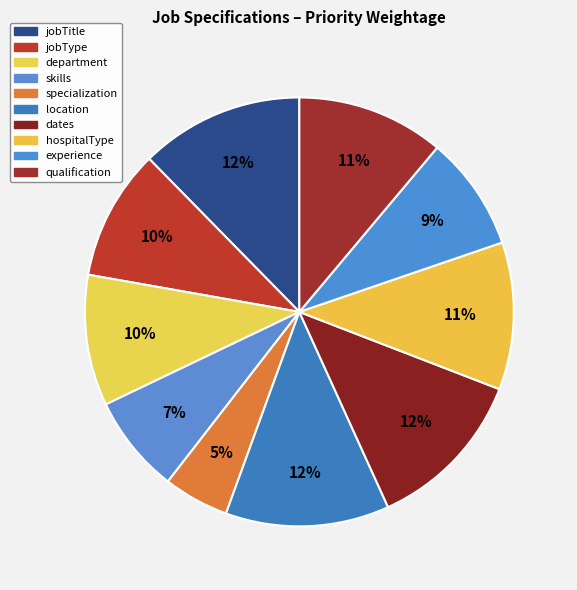

Rank the categories by value from lowest to highest.

specialization, skills, experience, jobType, department, hospitalType, qualification, jobTitle, location, dates